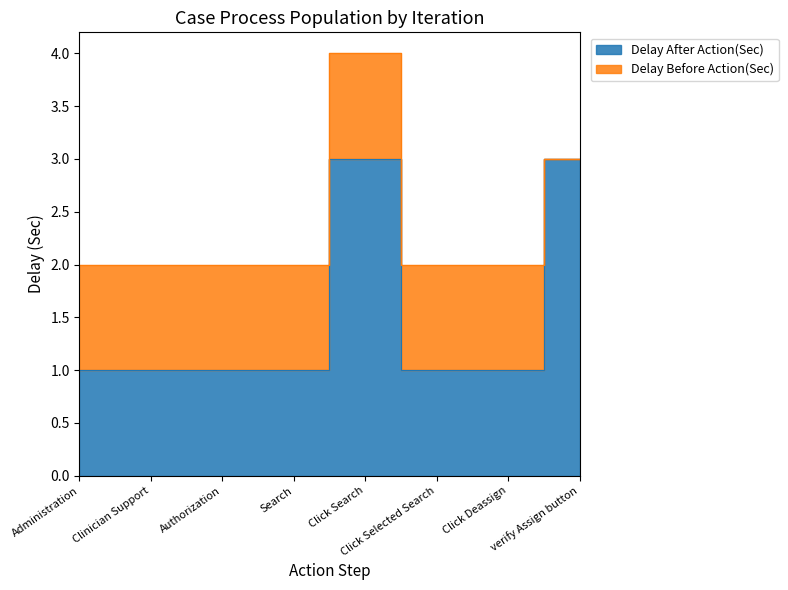

Between verify Assign button and Click Selected Search, which is larger?

verify Assign button